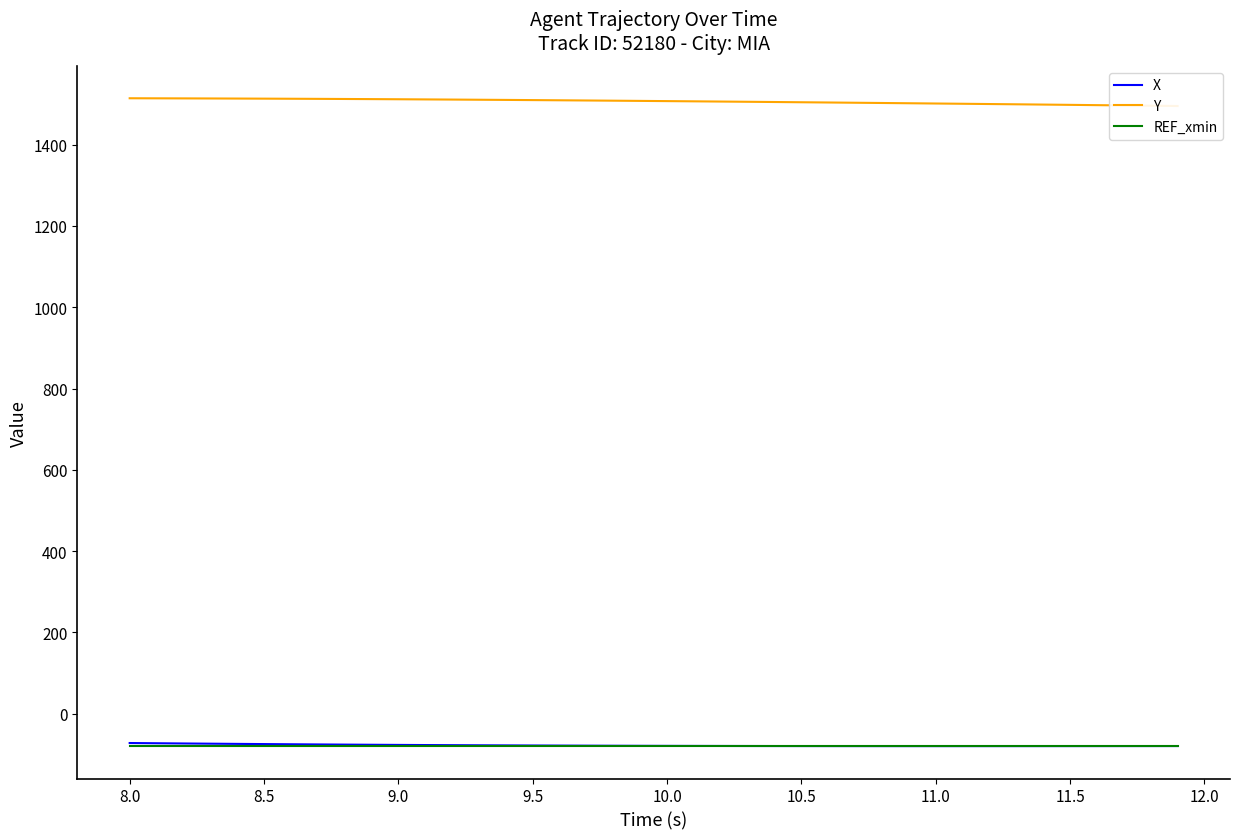

What is the smallest value displayed?

-79.7